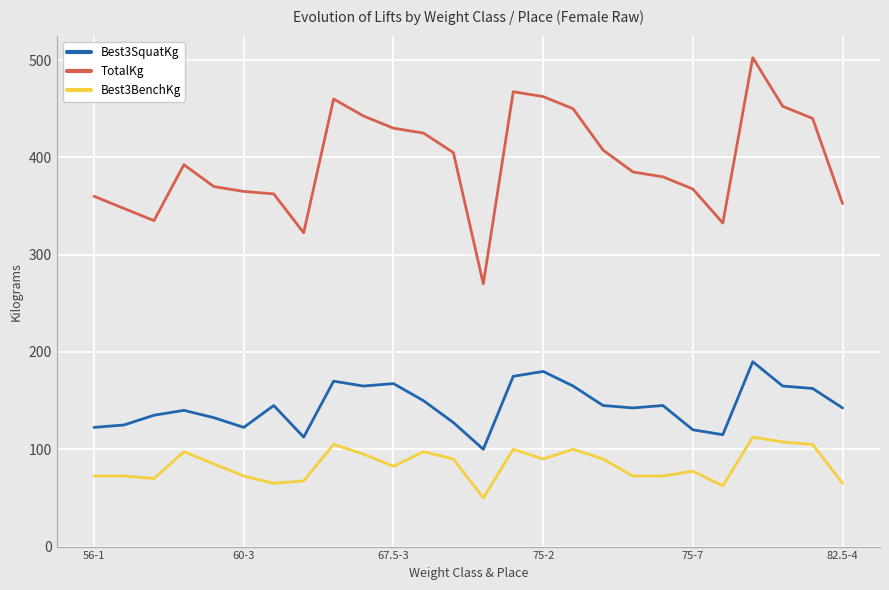

True or false: TotalKg has more than 2 interior local peaks.

True